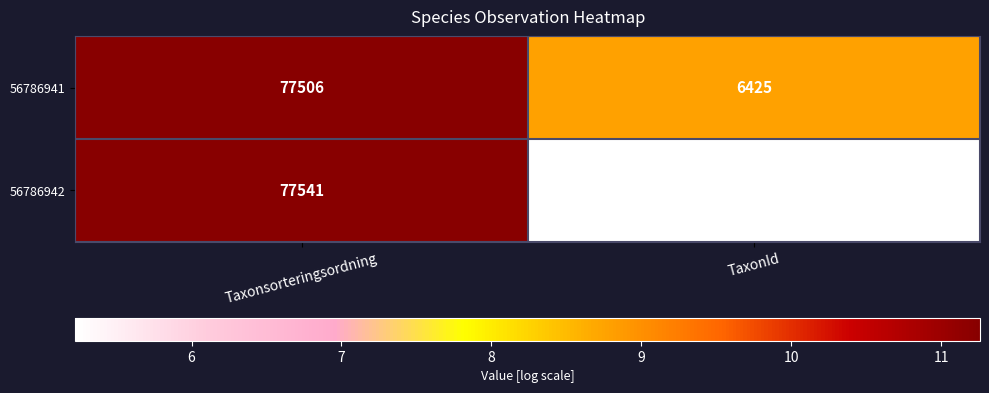

Read the 56786942 value at Taxonsorteringsordning, to the nearest 100.

77500